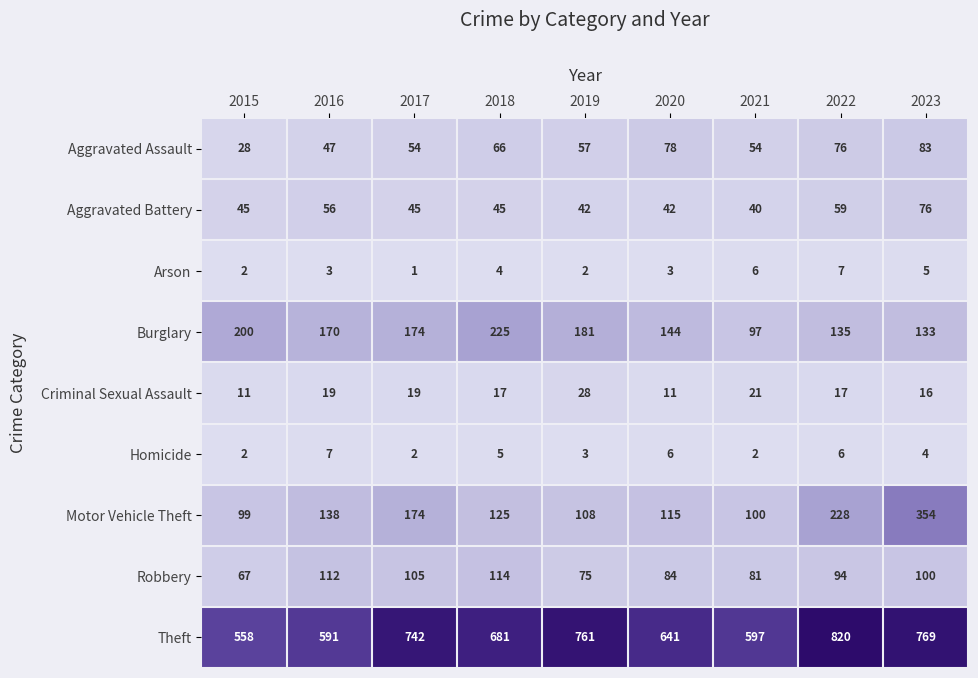

What is the sum of the Robbery values at 2022 and 2015?

161